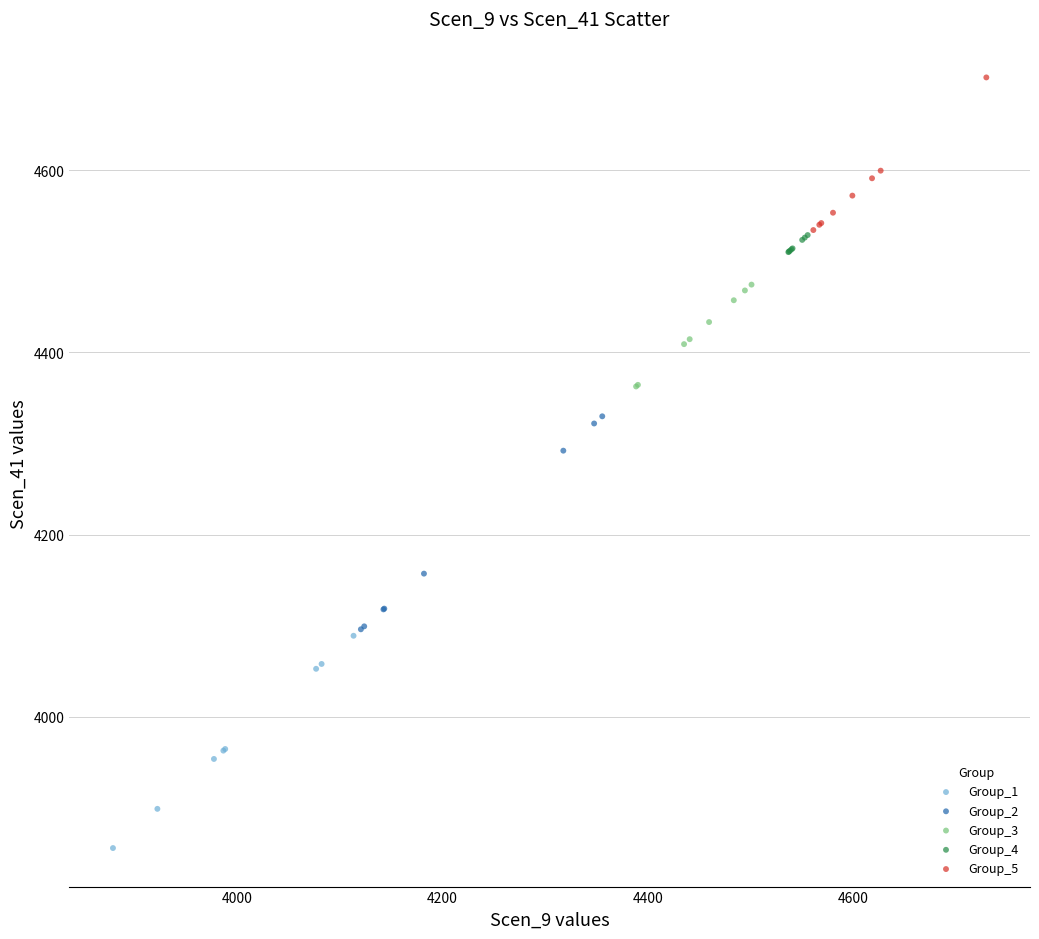

What are all the series names shown in the legend?

Group_1, Group_2, Group_3, Group_4, Group_5